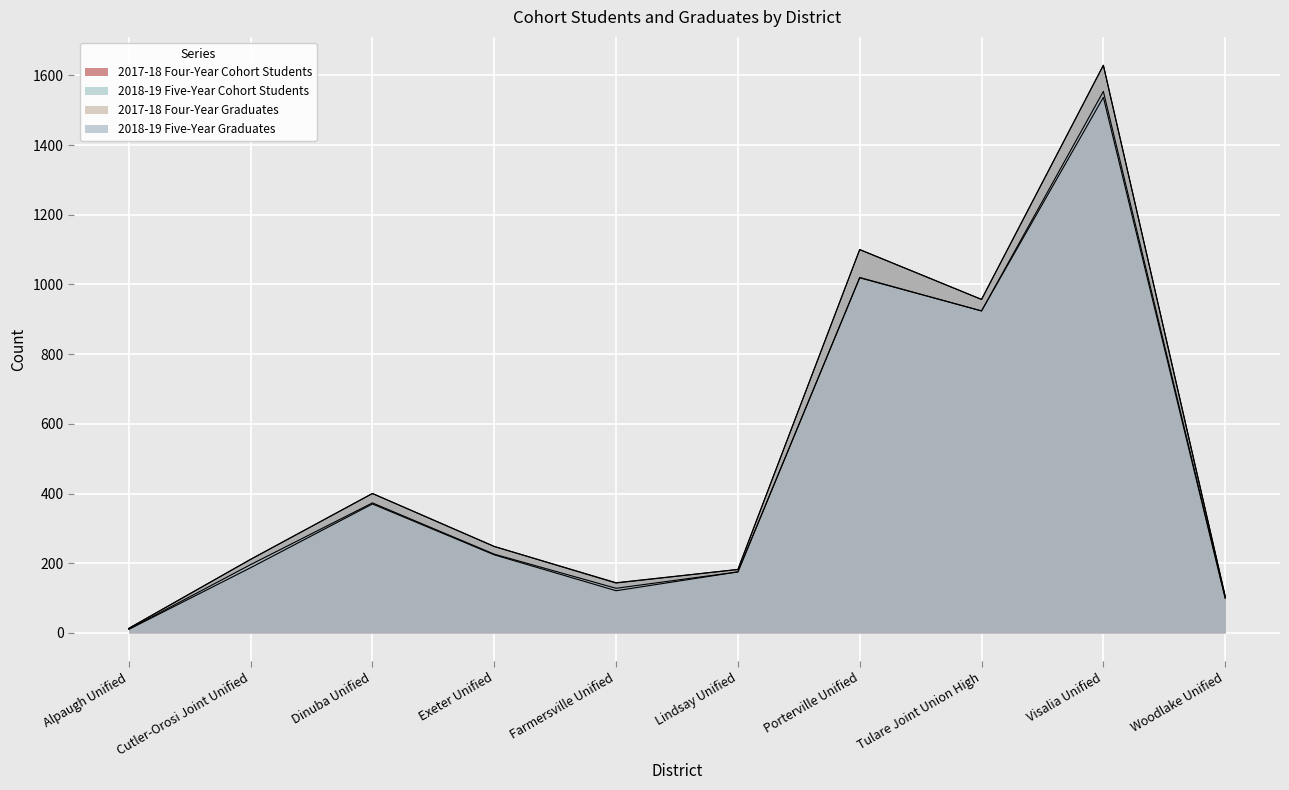

True or false: 2017-18 Four-Year Graduates and 2018-19 Five-Year Graduates intersect in this chart.

False